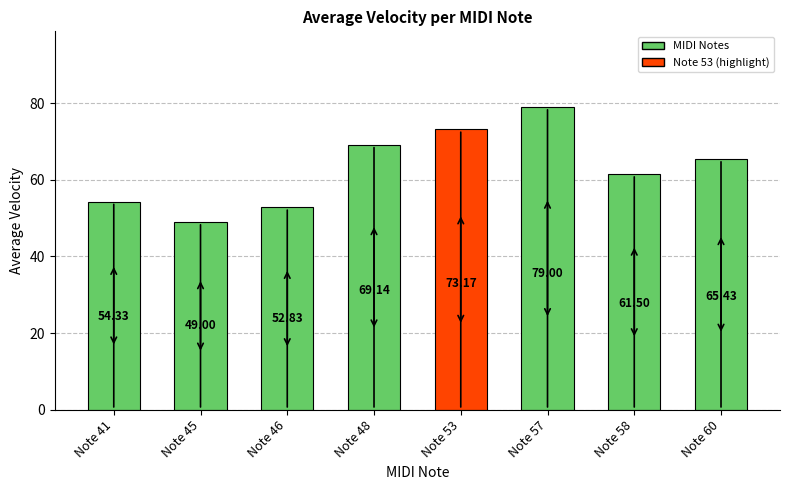

How many distinct data groups are displayed?

1